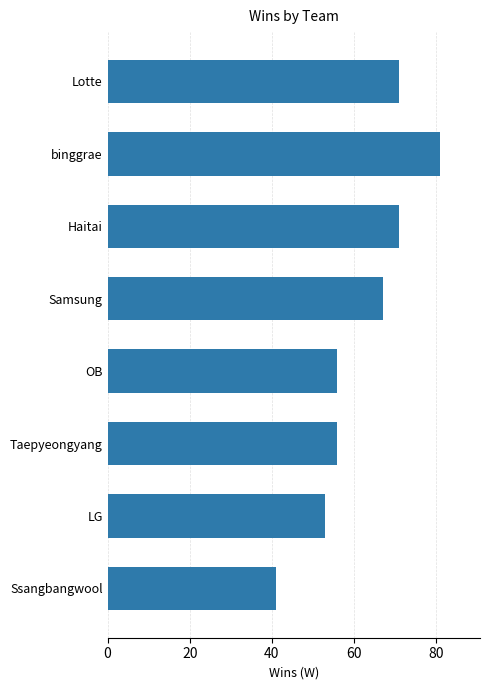

The chart shows a value of 87 at LG. True or false?

False